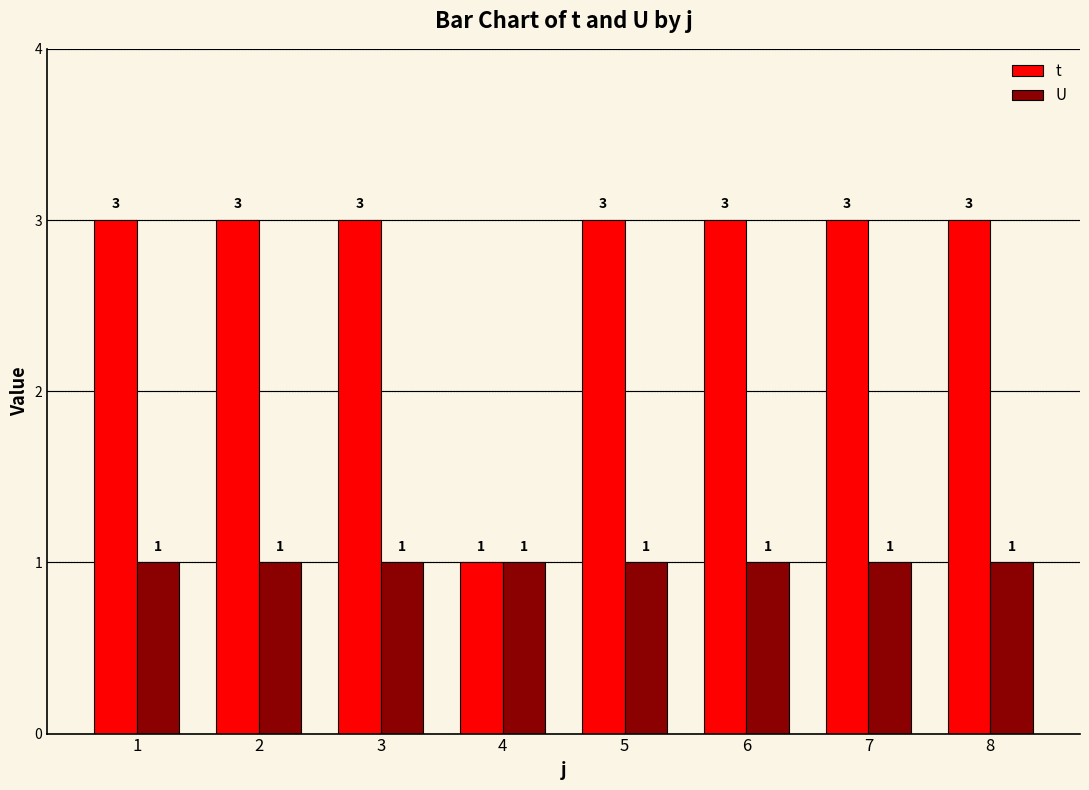

How many bars are there in each group?

2